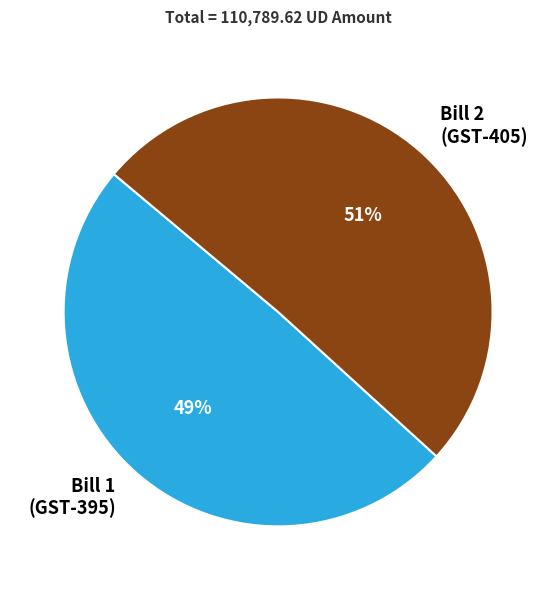

Combined, do Bill 2 (GST-405) and Bill 1 (GST-395) account for over 50%?

Yes